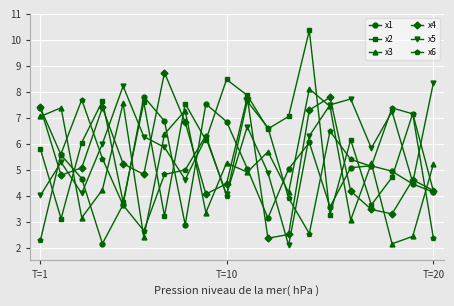

Which series has the widest spread of values?

x2